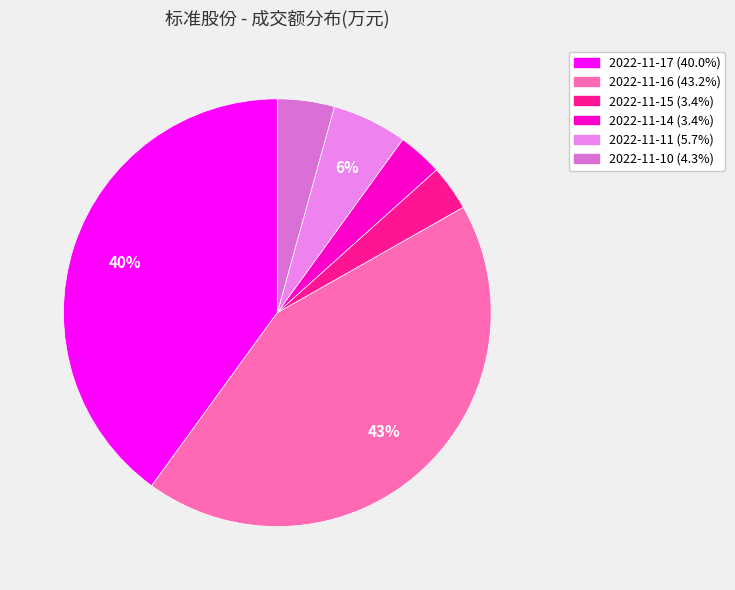

Count the number of slices in the pie.

6